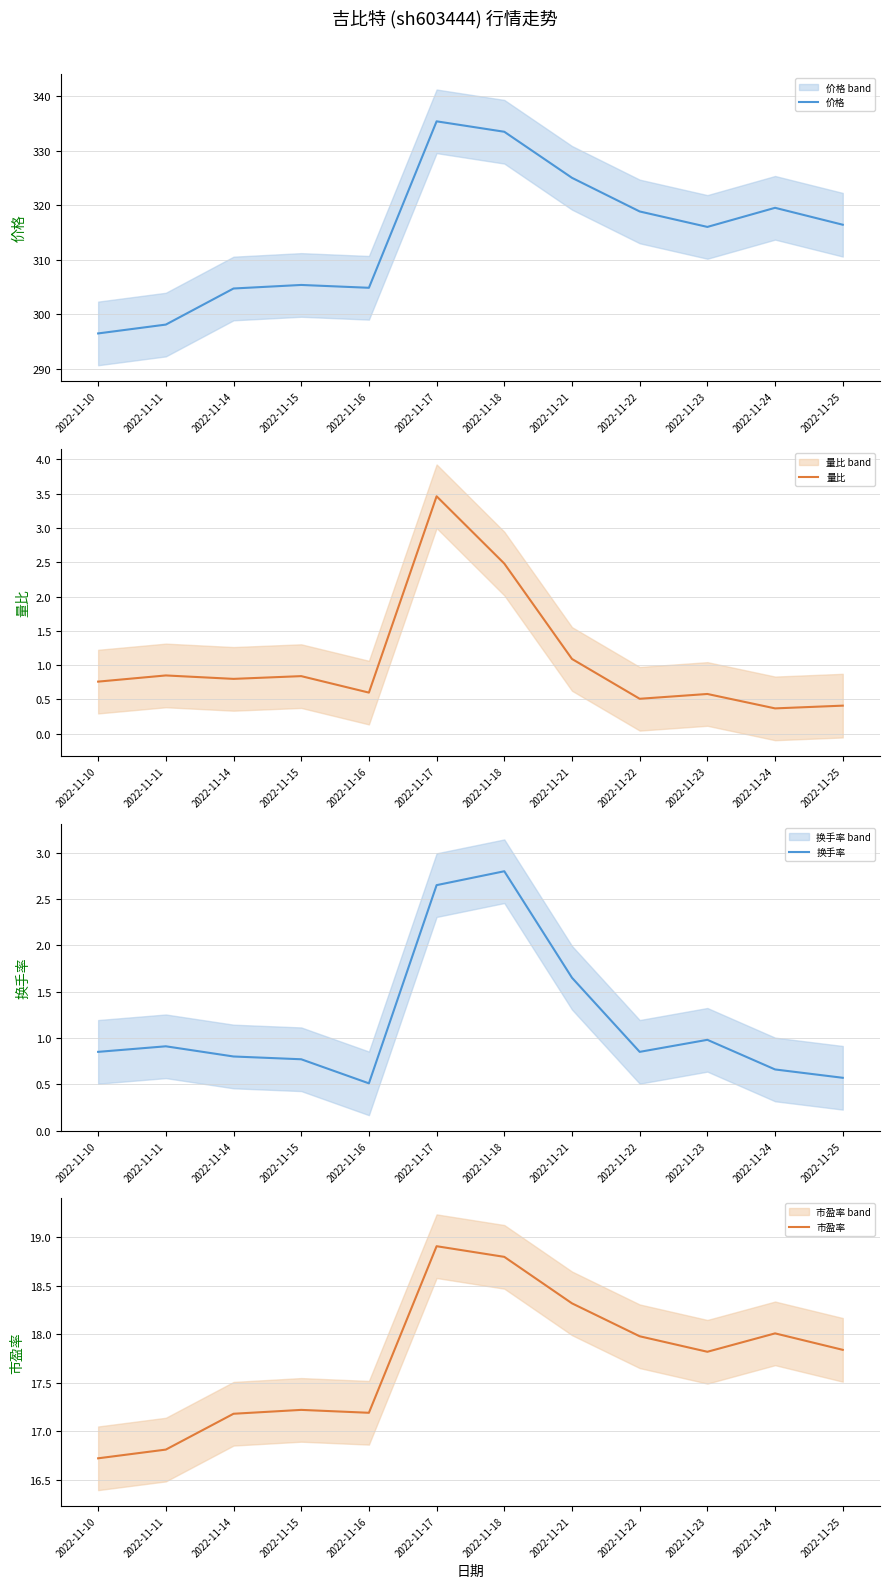

At which category does 换手率 reach its first local peak?

2022-11-11